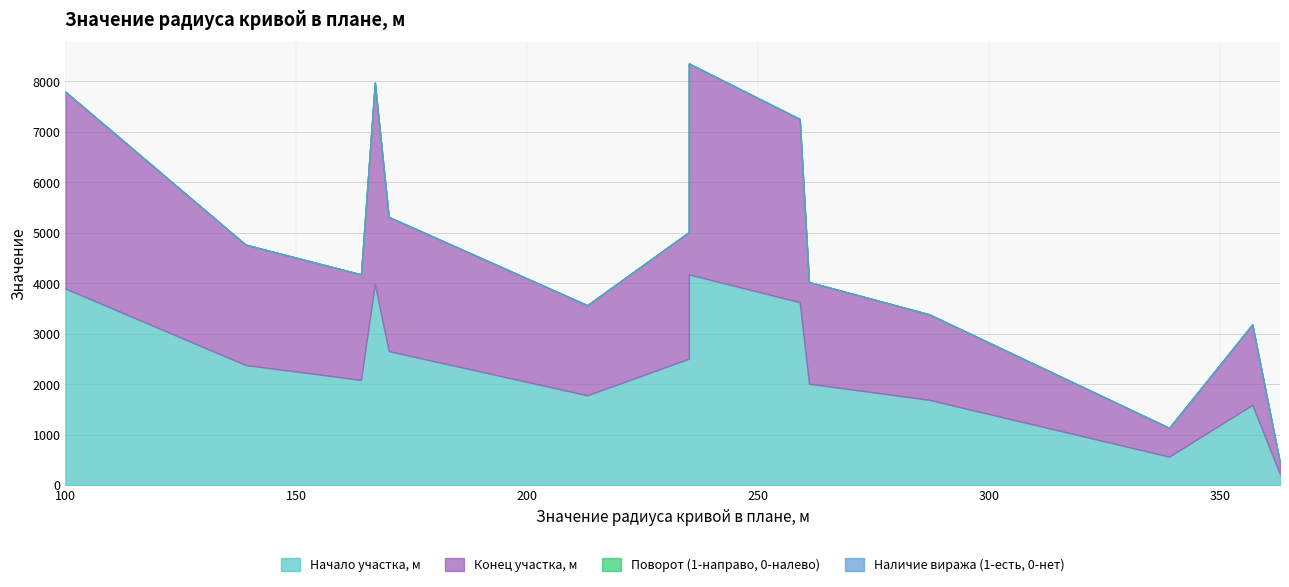

List the series in order of their peak value, lowest first.

Наличие виража (1-есть, 0-нет), Поворот (1-направо, 0-налево), Начало участка, м, Конец участка, м